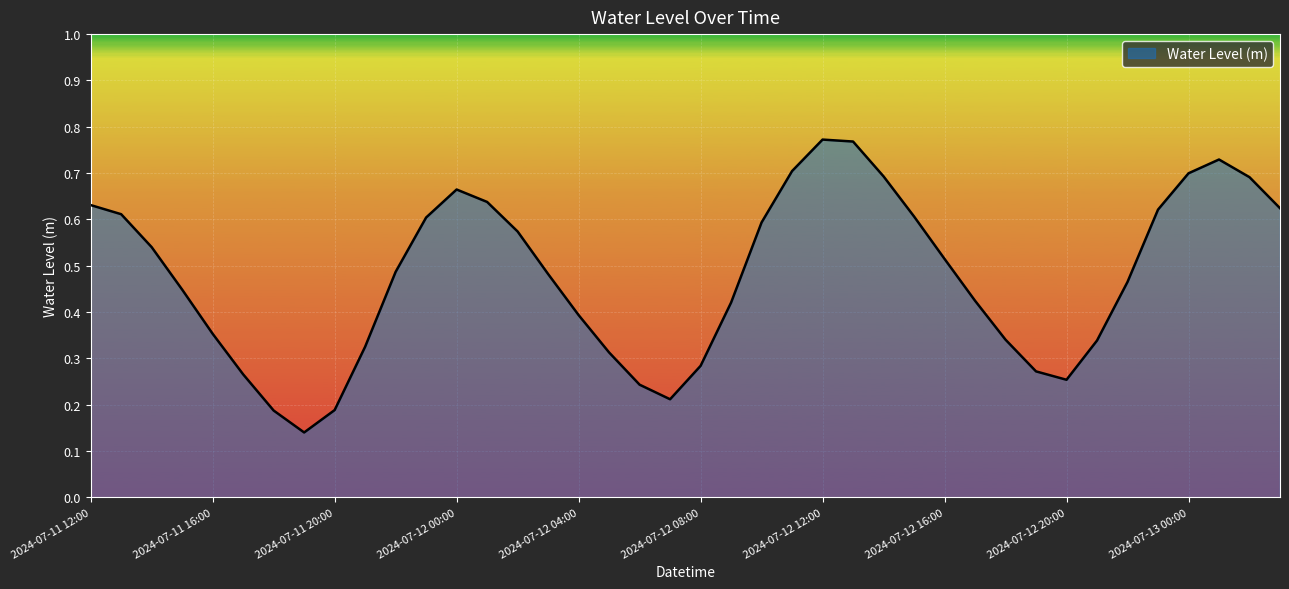

Reading left to right, what are all the values shown in this chart?

0.6	0.6	0.5	0.4	0.4	0.3	0.2	0.1	0.2	0.3	0.5	0.6	0.7	0.6	0.6	0.5	0.4	0.3	0.2	0.2	0.3	0.4	0.6	0.7	0.8	0.8	0.7	0.6	0.5	0.4	0.3	0.3	0.3	0.3	0.5	0.6	0.7	0.7	0.7	0.6